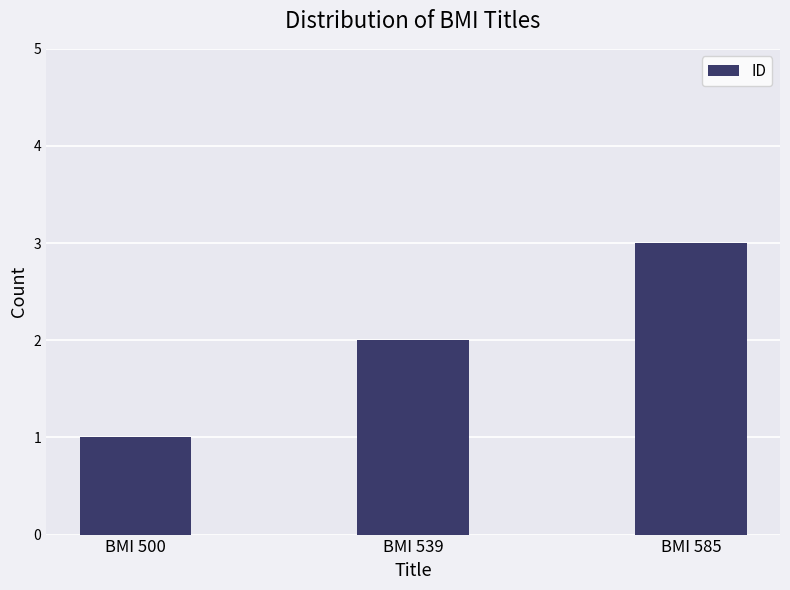

Is it true that the value at BMI 500 is 1?

True